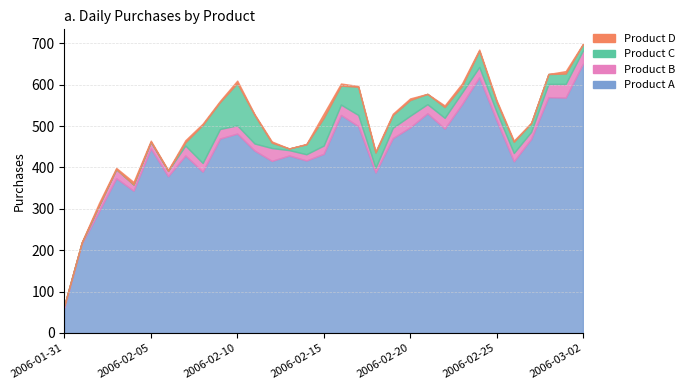

The value of Product A at 2006-02-02 is 294. True or false?

True